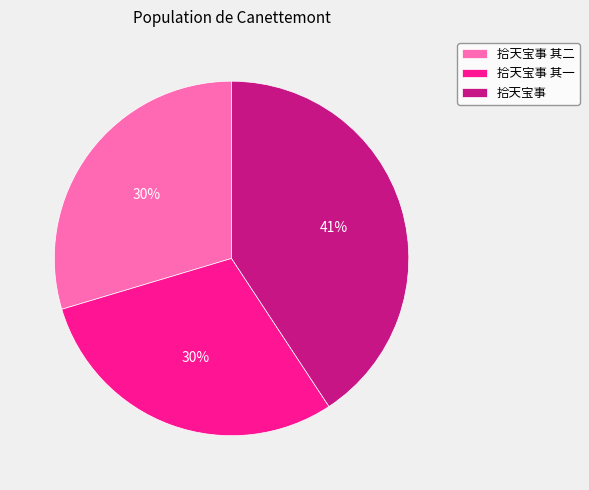

The 拾天宝事 其一 slice represents 18% of the pie. True or false?

False